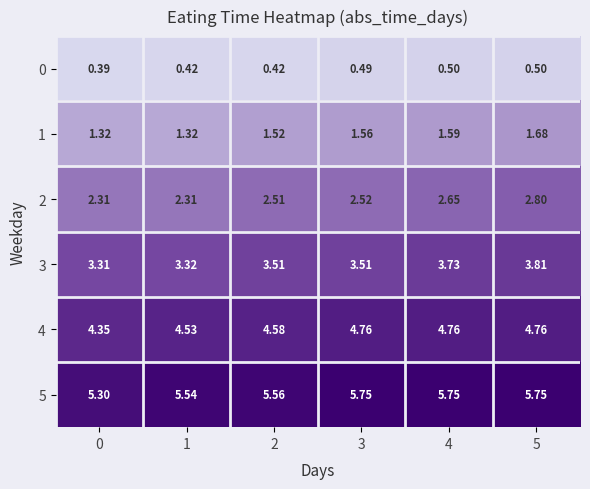

Is the value of 5 at 5 greater than the value of 1 at 2?

Yes